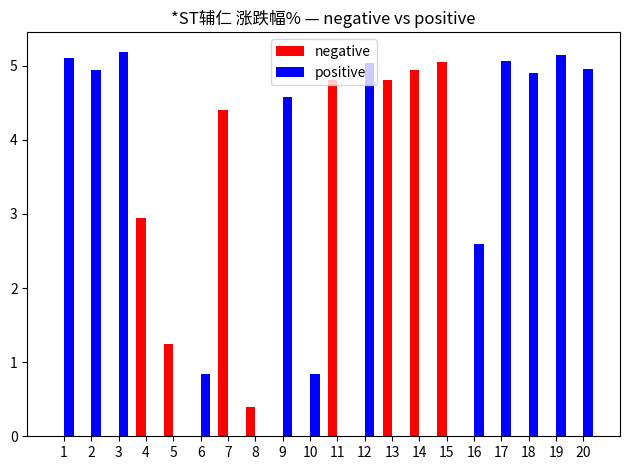

Which series has the widest spread of values?

positive